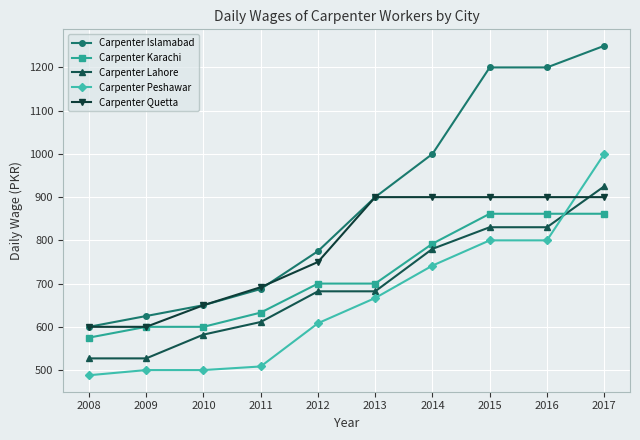

Is it true that Carpenter Quetta equals 381.4 at 2009?

False